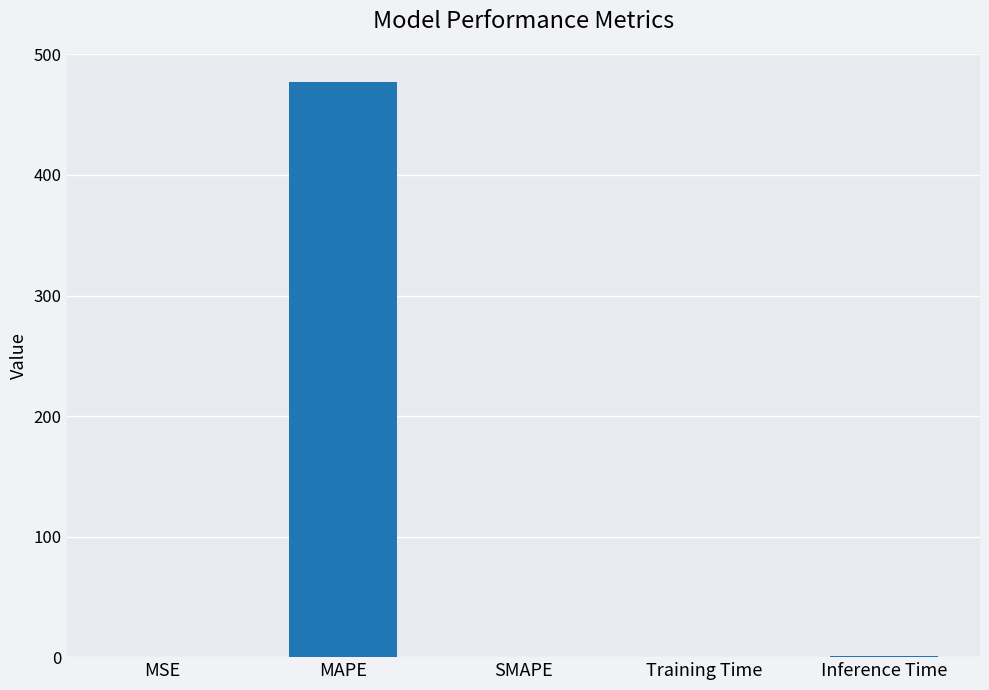

What is the maximum value shown in the chart?

477.3